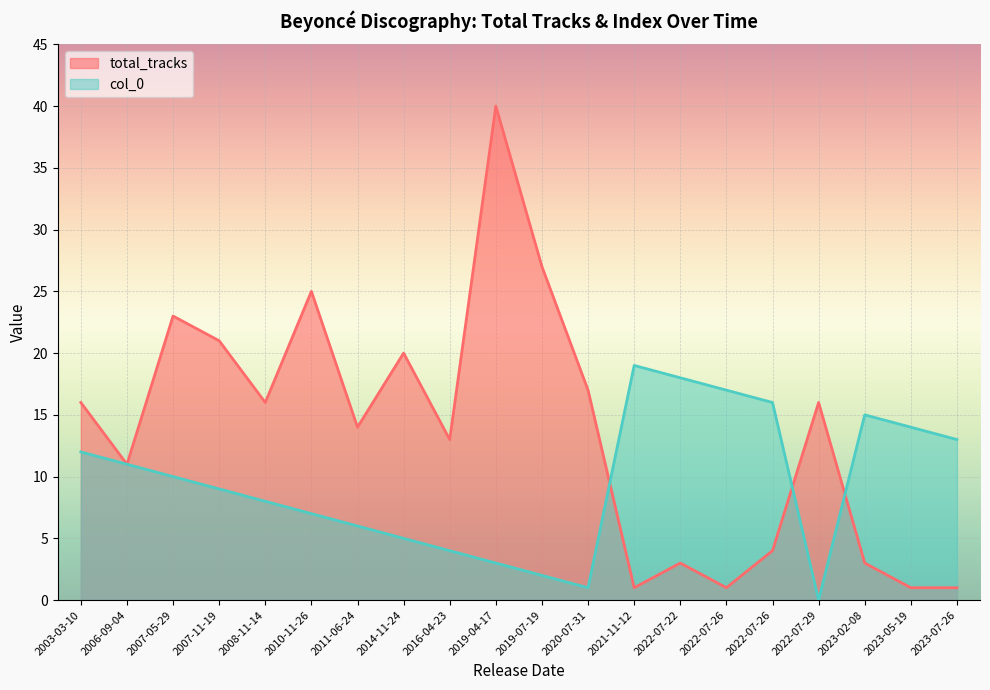

Which has a higher value, 2007-11-19 or 2010-11-26?

2010-11-26